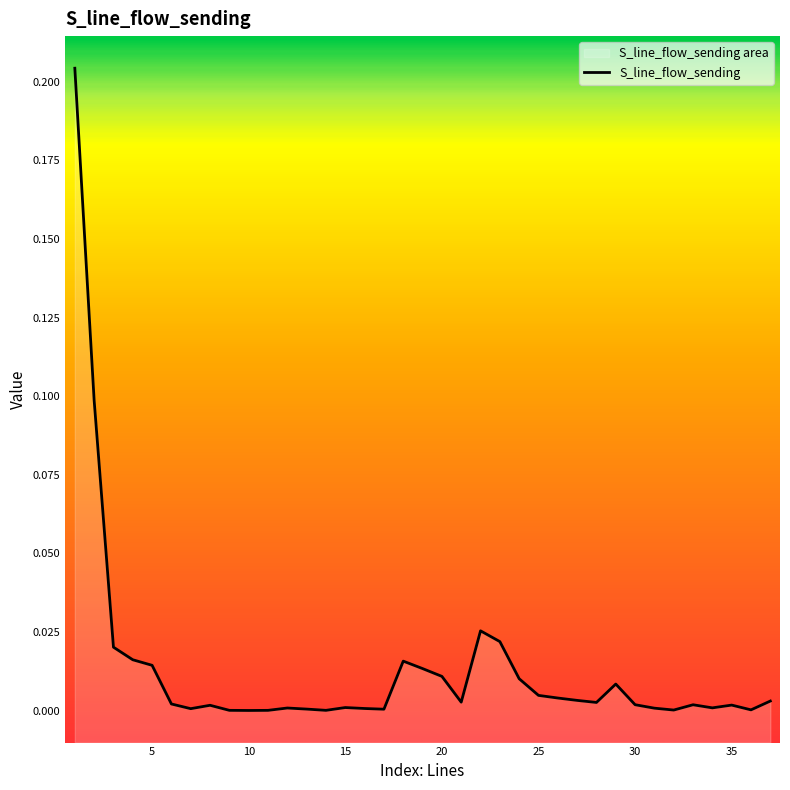

Which category has the highest value across all series?

1